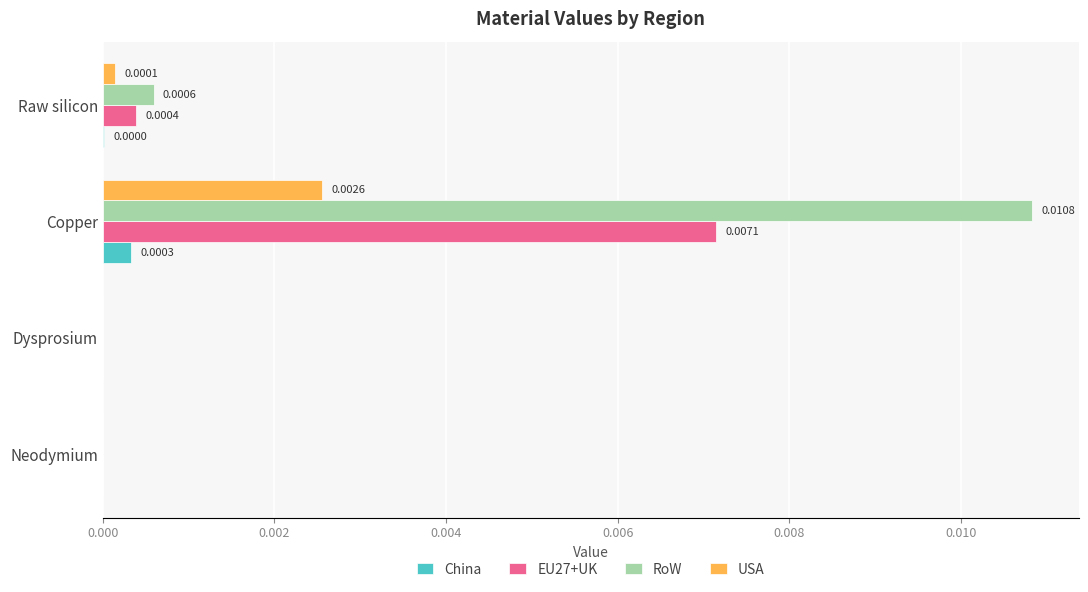

At which category is the sum across all series the highest?

Copper